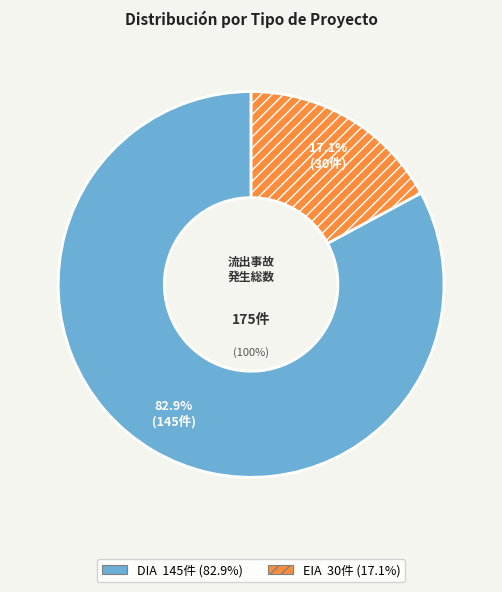

What percentage is the DIA slice, to the nearest percent?

83%